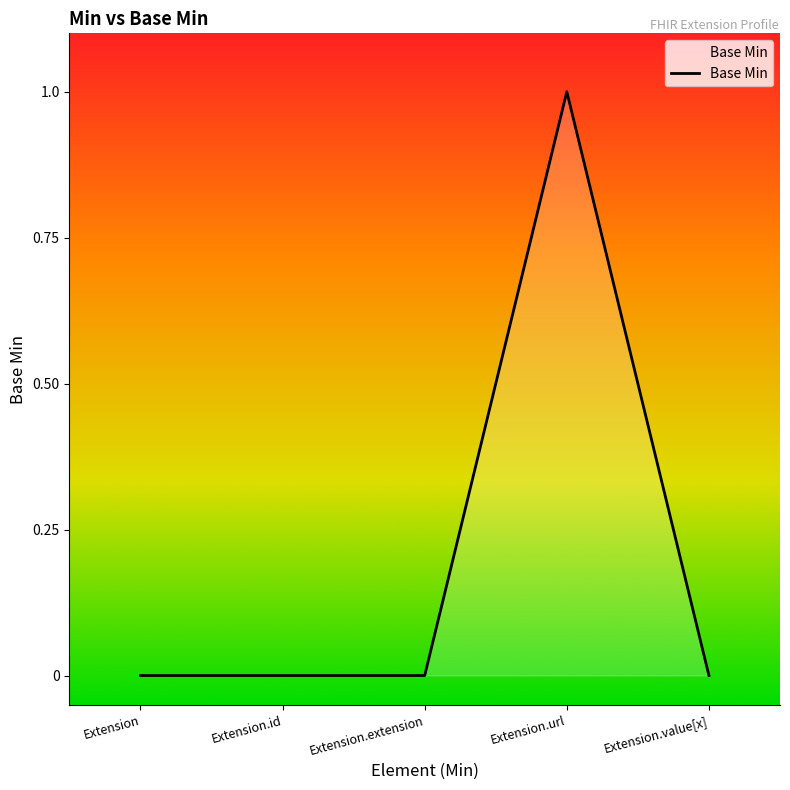

How many lines are shown in the chart?

1